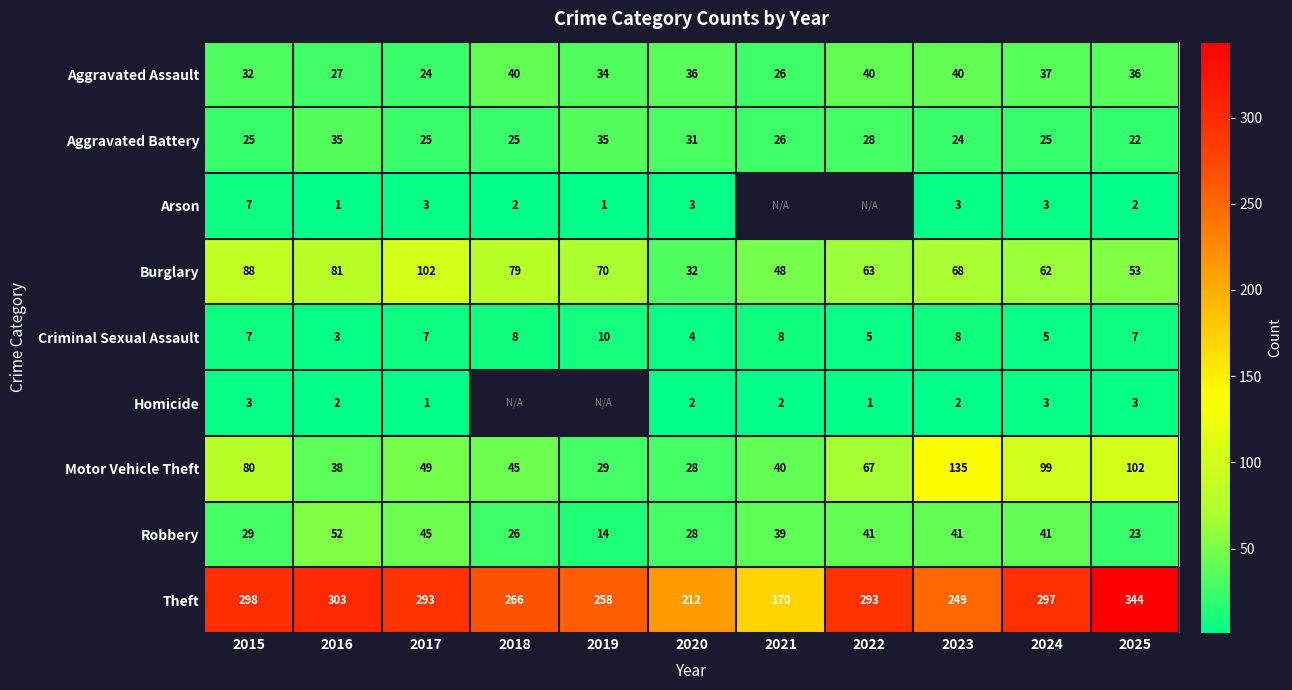

At which label is Motor Vehicle Theft closest to 81?

2015